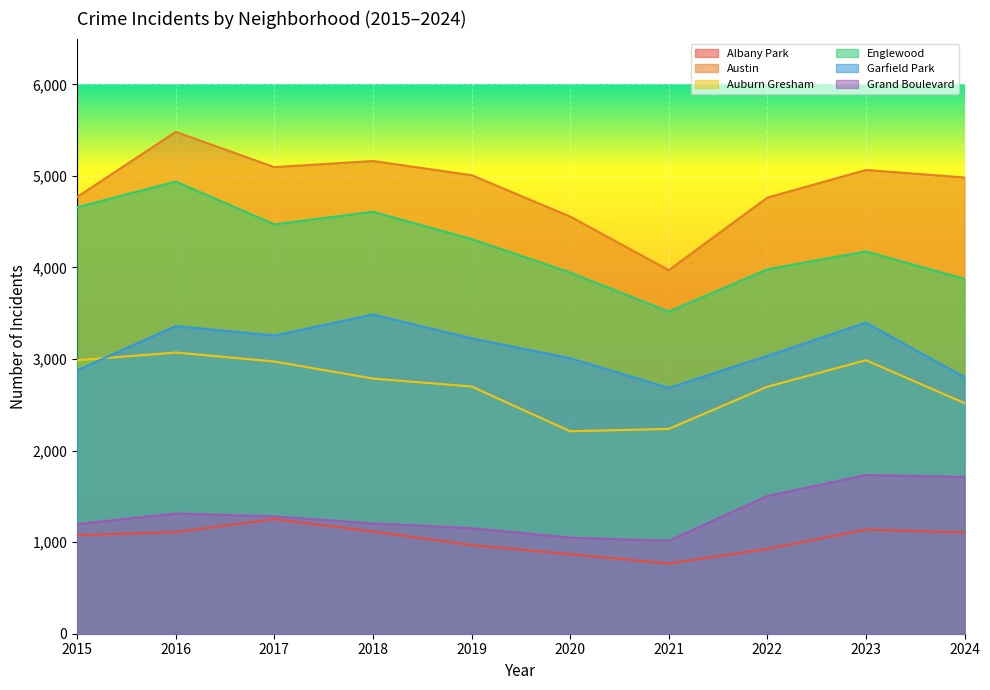

True or false: Austin and Englewood intersect in this chart.

False